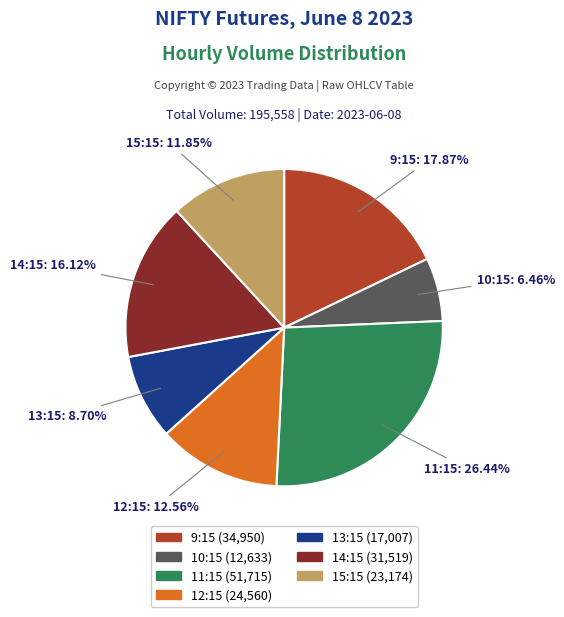

What is the ratio of the value at 14:15 to the value at 11:15?

0.6